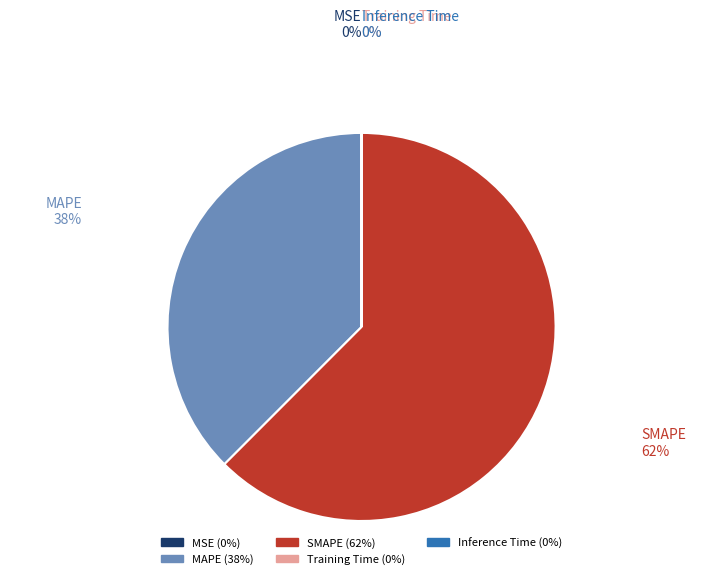

Which slice is the largest?

SMAPE